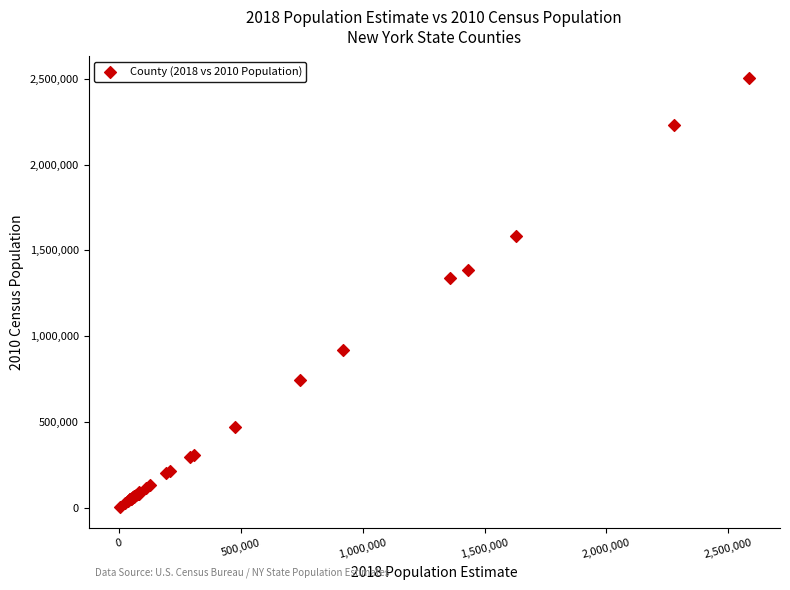

What Y value in the scatter plot is closest to 1254768?

1339532